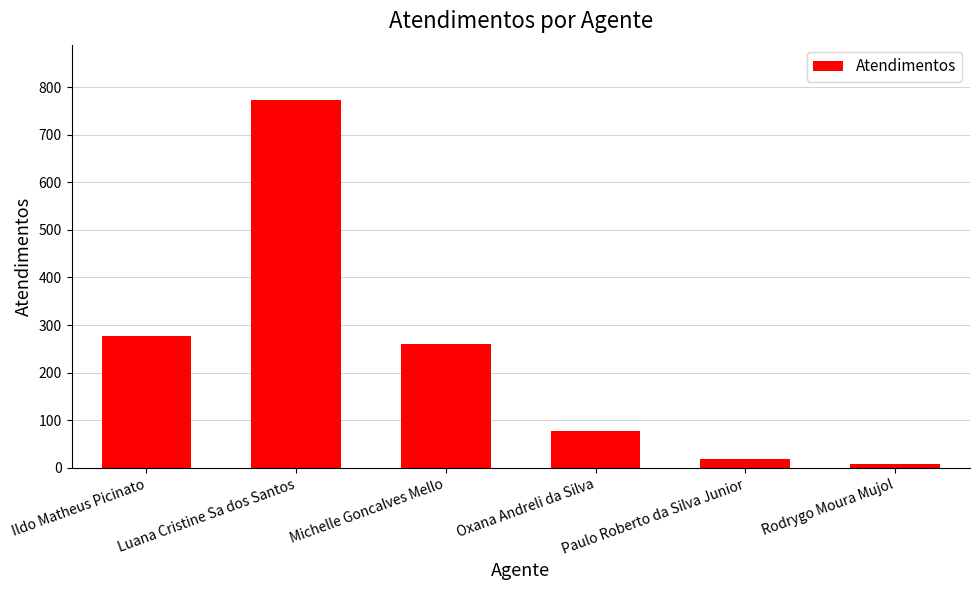

What is the label of the 5th bar from the right?

Luana Cristine Sa dos Santos